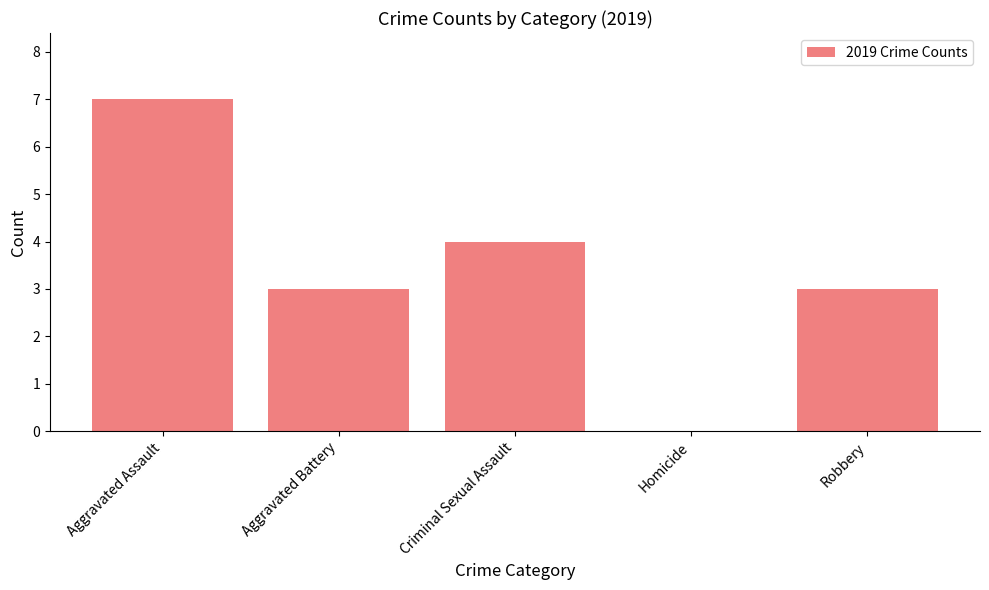

Are the bars horizontal?

No